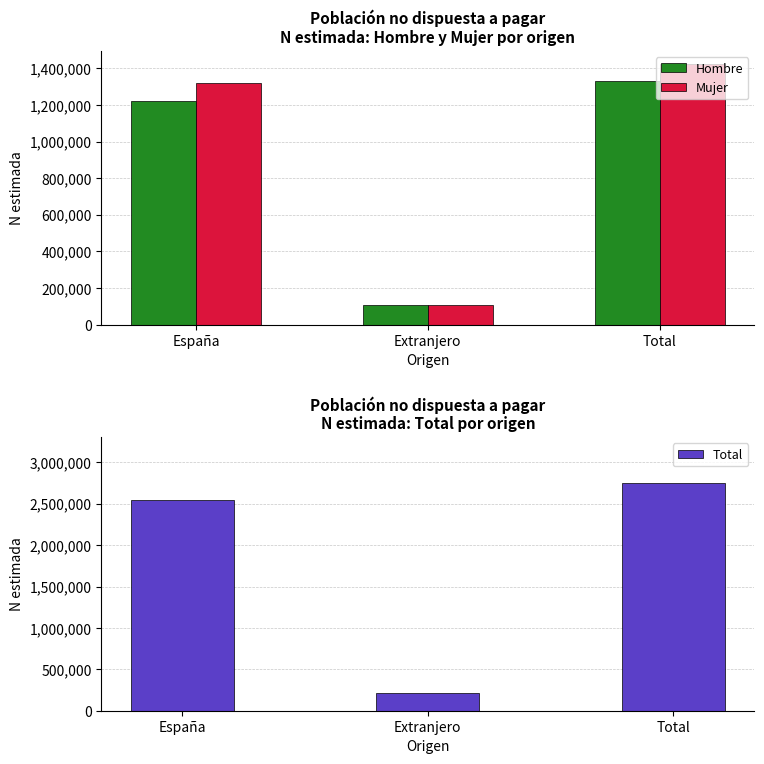

What is the lowest value of the Hombre series?

107735